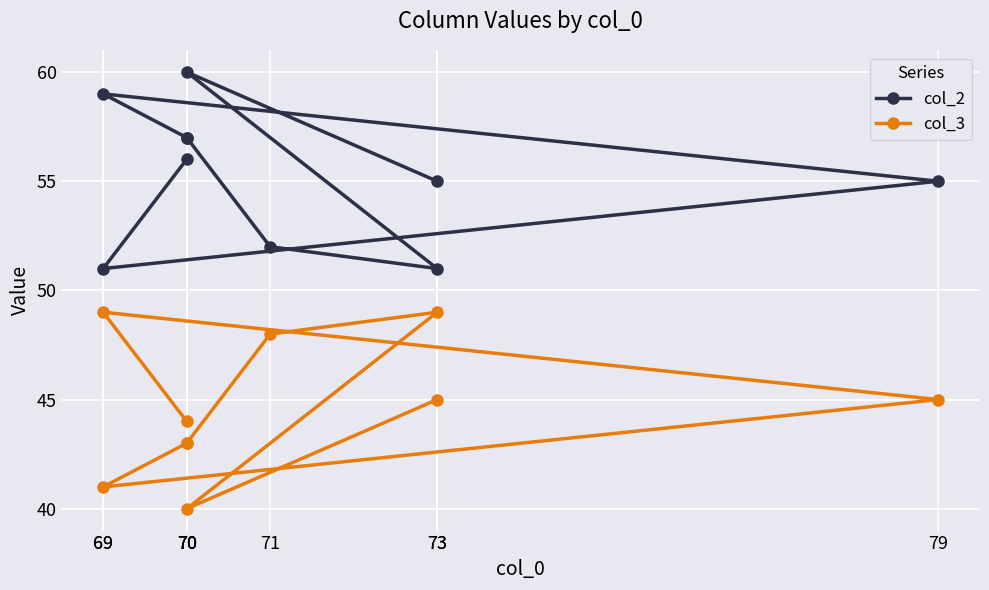

Is it true that col_3 equals 45 at 73?

True